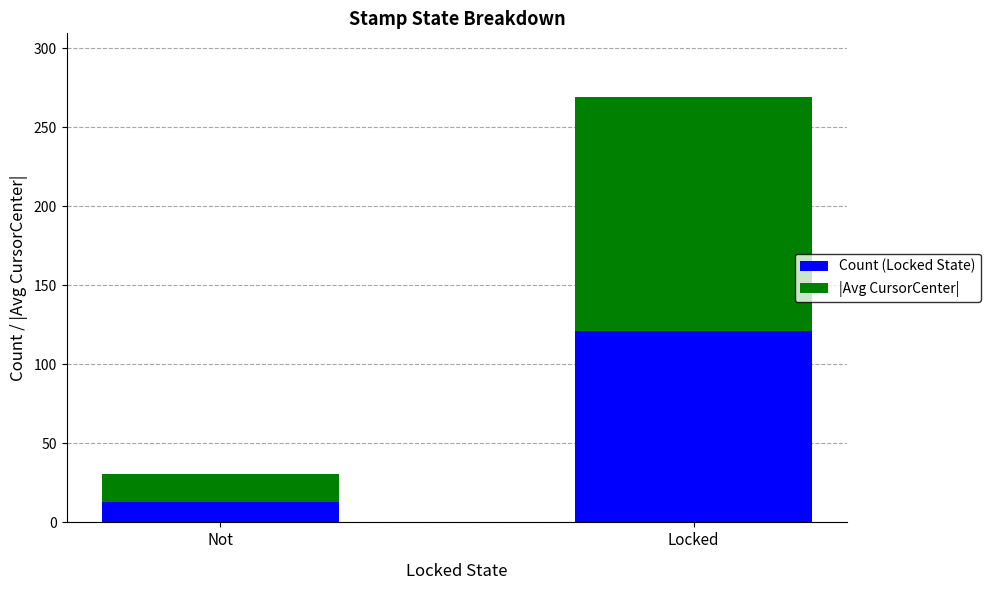

What is the difference between the Count (Locked State) values at Not and Locked?

108.0